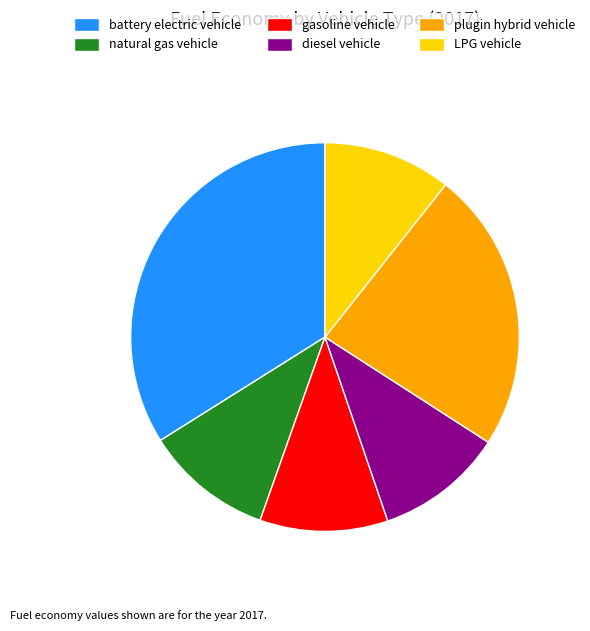

Which slice is the largest?

battery electric vehicle